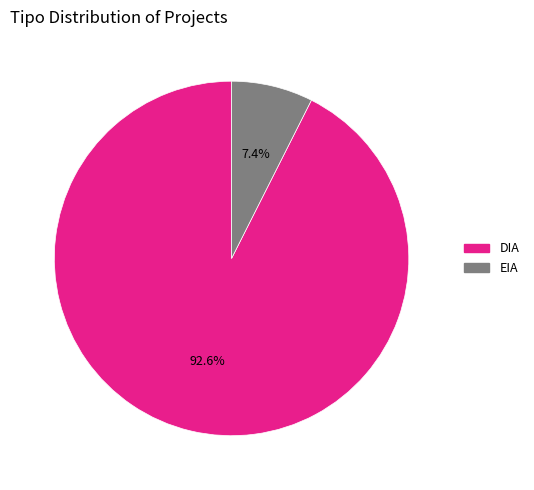

The DIA slice represents 77% of the pie. True or false?

False